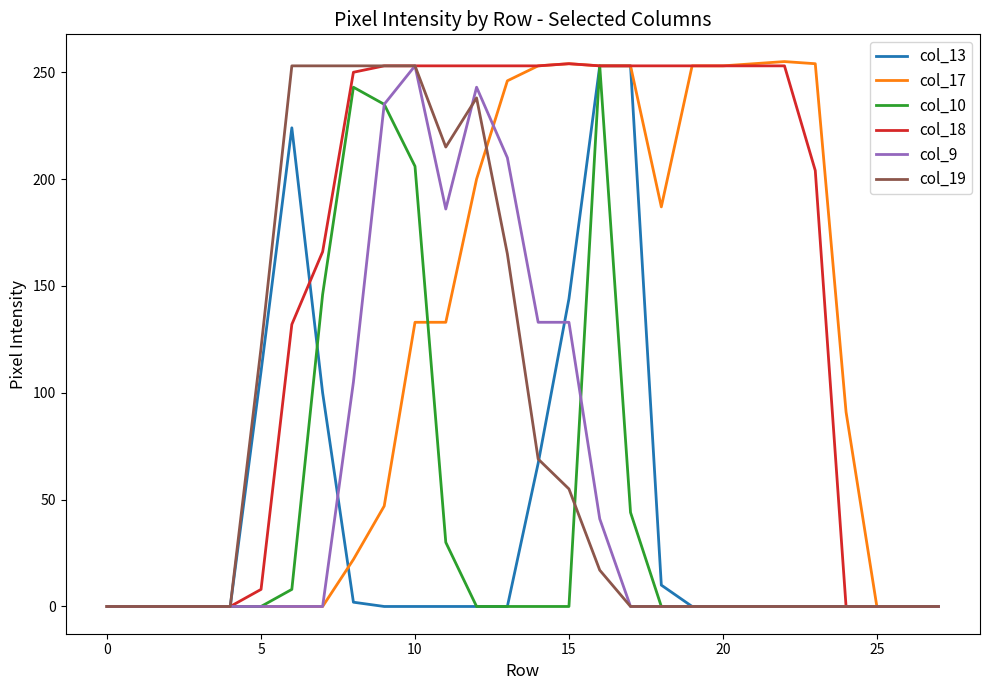

What is the maximum value shown in the chart?

255